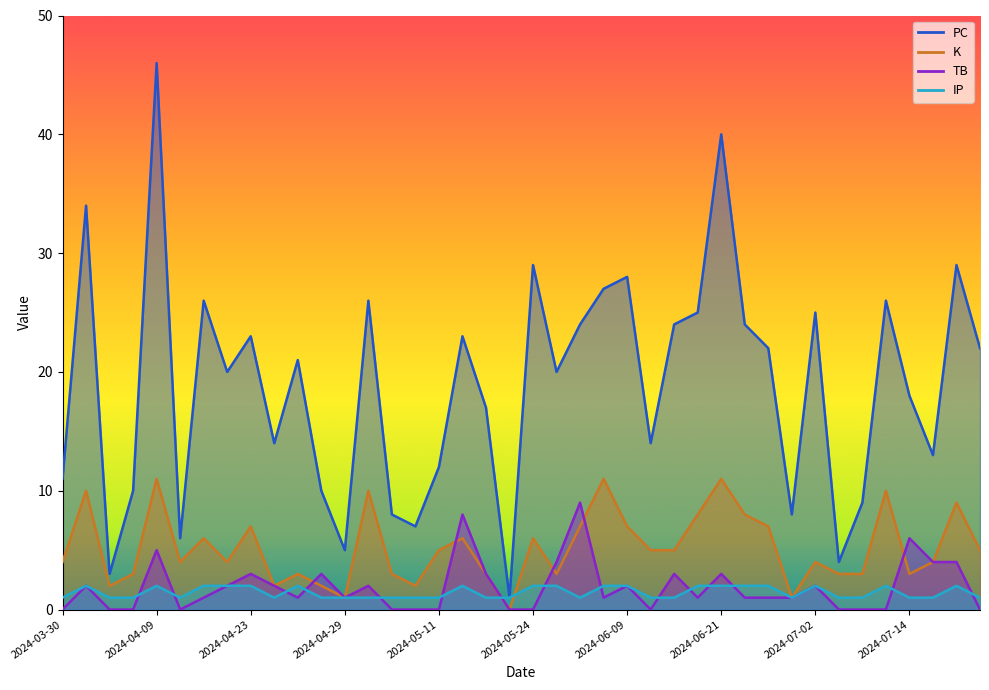

At how many categories does at least one series exceed 35?

2